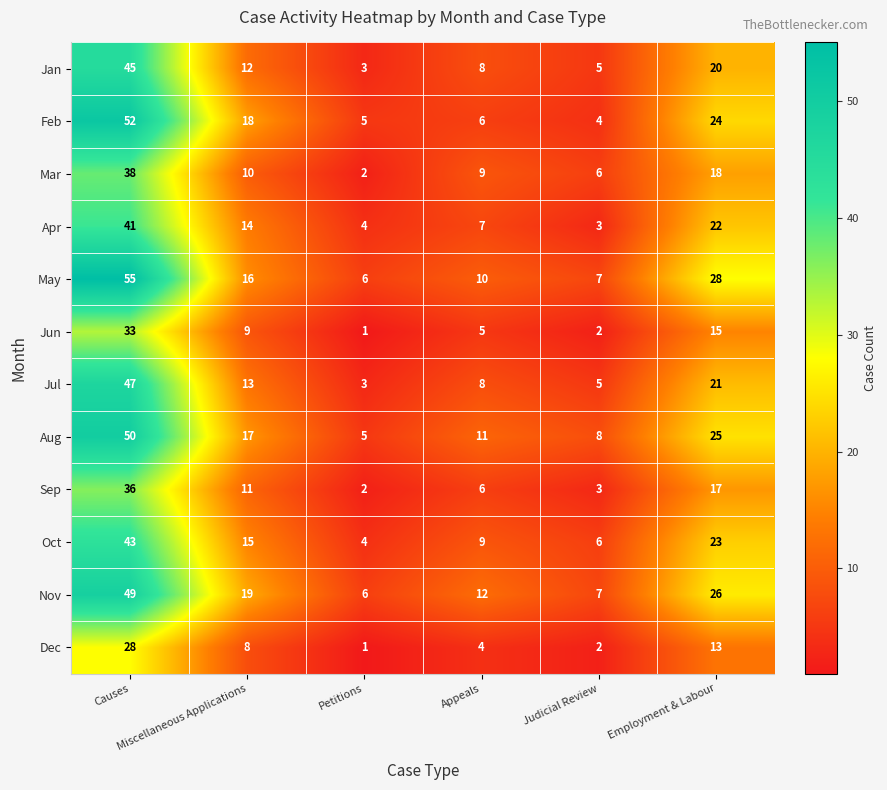

Count the number of data series in this chart.

12